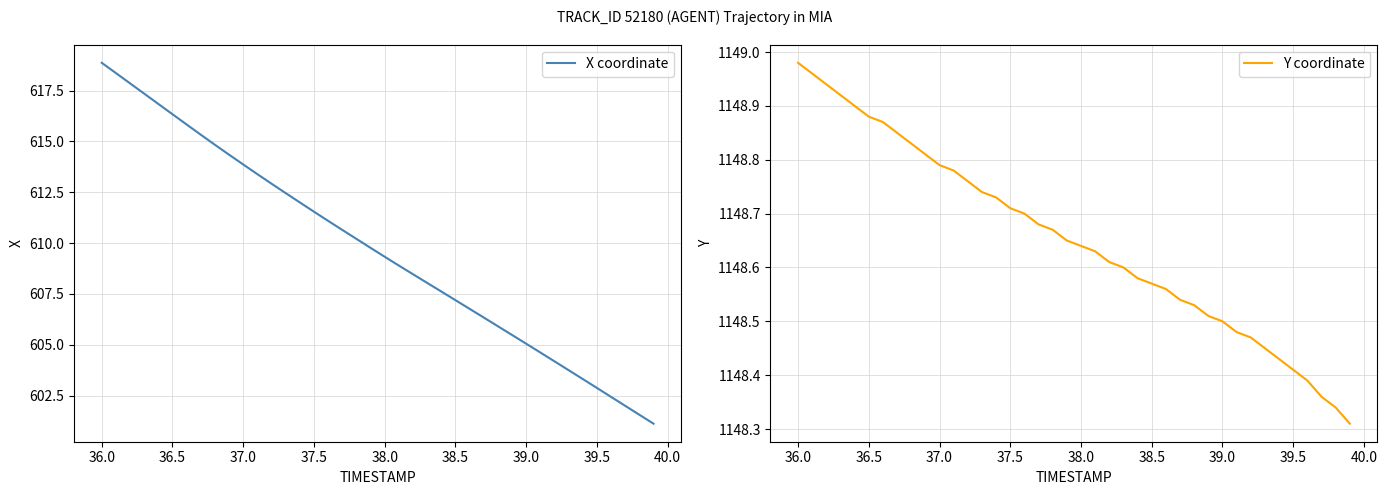

Which series has the largest range (max minus min)?

X coordinate